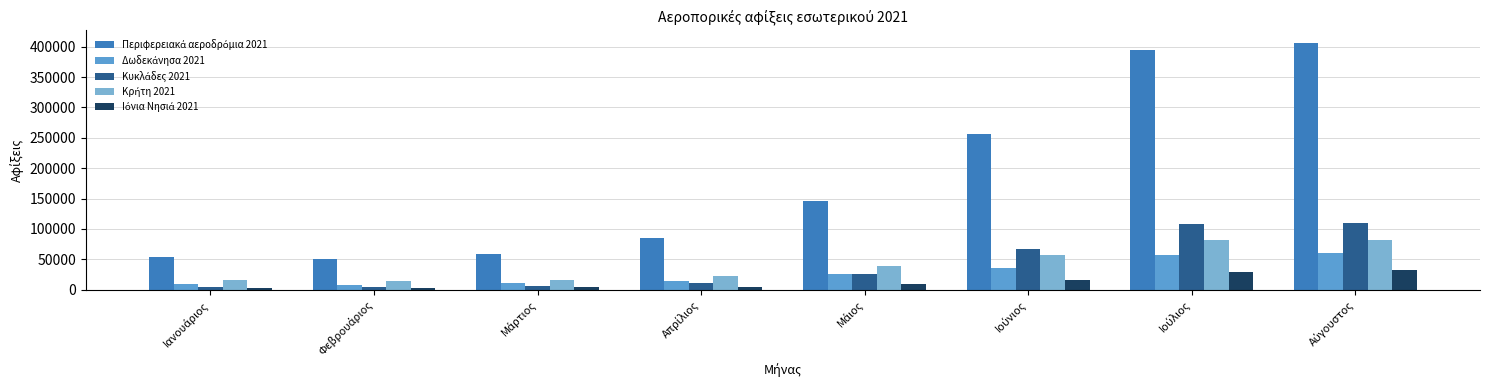

How many bars are there in each group?

5